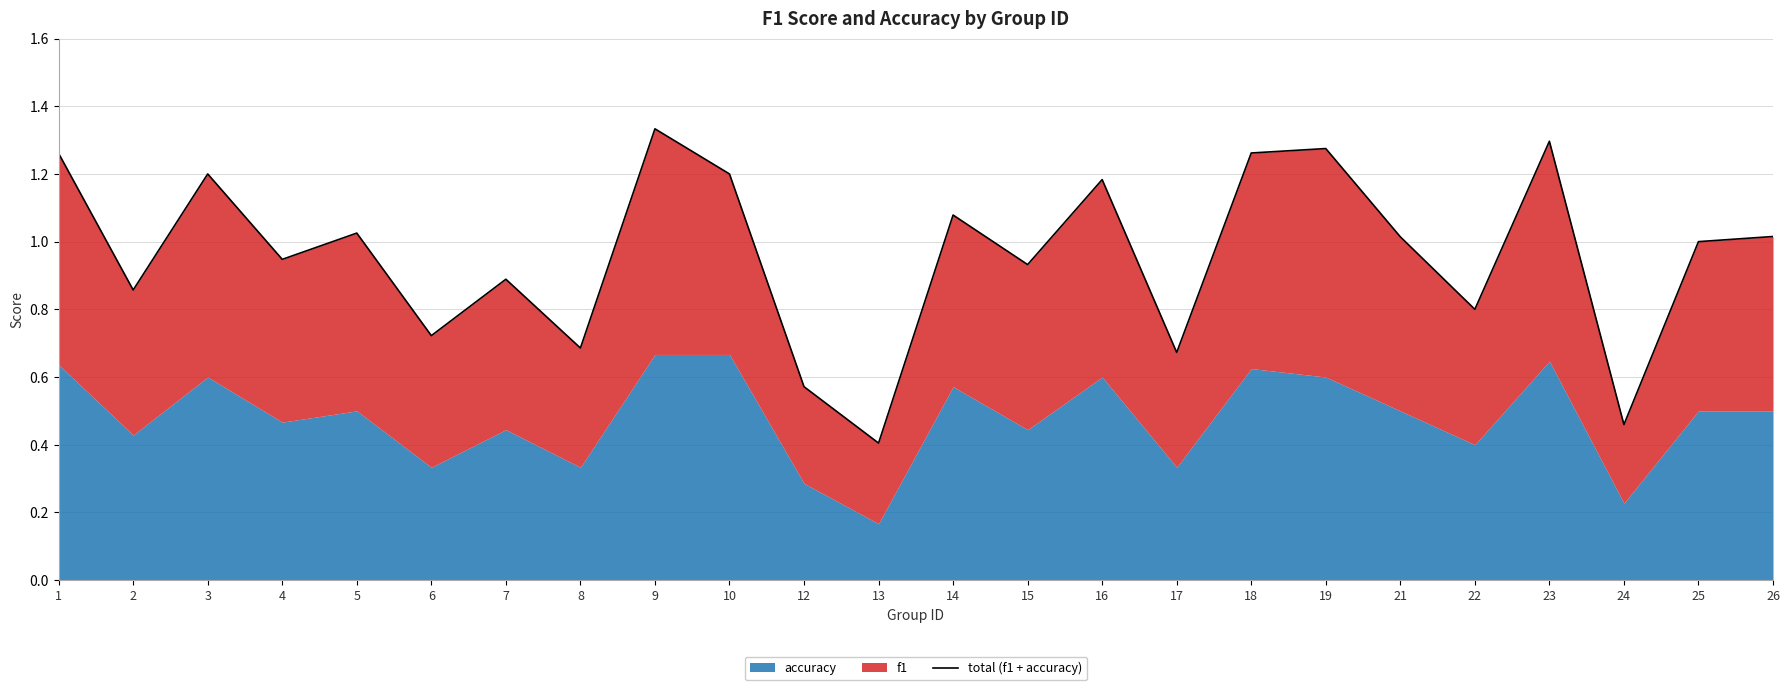

Reading left to right, list all the values displayed in this chart.

1=1.3	2=0.9	3=1.2	4=0.9	5=1.0	6=0.7	7=0.9	8=0.7	9=1.3	10=1.2	12=0.6	13=0.4	14=1.1	15=0.9	16=1.2	17=0.7	18=1.3	19=1.3	21=1.0	22=0.8	23=1.3	24=0.5	25=1.0	26=1.0